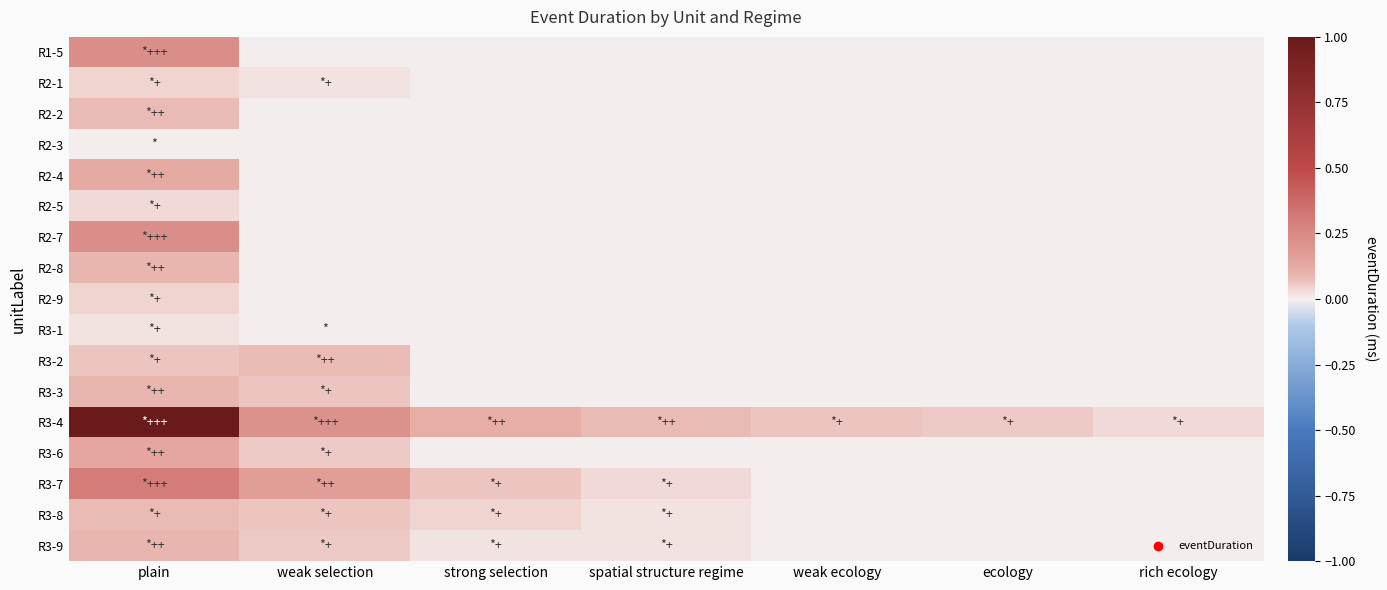

Reading right to left, transcribe all the data shown in this chart.

R1-5: rich ecology=0.0	ecology=0.0	weak ecology=0.0	spatial structure regime=0.0	strong selection=0.0	weak selection=0.0	plain=0.2
R2-1: rich ecology=0.0	ecology=0.0	weak ecology=0.0	spatial structure regime=0.0	strong selection=0.0	weak selection=0.0	plain=0.0
R2-2: rich ecology=0.0	ecology=0.0	weak ecology=0.0	spatial structure regime=0.0	strong selection=0.0	weak selection=0.0	plain=0.1
R2-3: rich ecology=0.0	ecology=0.0	weak ecology=0.0	spatial structure regime=0.0	strong selection=0.0	weak selection=0.0	plain=0.0
R2-4: rich ecology=0.0	ecology=0.0	weak ecology=0.0	spatial structure regime=0.0	strong selection=0.0	weak selection=0.0	plain=0.1
R2-5: rich ecology=0.0	ecology=0.0	weak ecology=0.0	spatial structure regime=0.0	strong selection=0.0	weak selection=0.0	plain=0.0
R2-7: rich ecology=0.0	ecology=0.0	weak ecology=0.0	spatial structure regime=0.0	strong selection=0.0	weak selection=0.0	plain=0.2
R2-8: rich ecology=0.0	ecology=0.0	weak ecology=0.0	spatial structure regime=0.0	strong selection=0.0	weak selection=0.0	plain=0.1
R2-9: rich ecology=0.0	ecology=0.0	weak ecology=0.0	spatial structure regime=0.0	strong selection=0.0	weak selection=0.0	plain=0.0
R3-1: rich ecology=0.0	ecology=0.0	weak ecology=0.0	spatial structure regime=0.0	strong selection=0.0	weak selection=0.0	plain=0.0
R3-2: rich ecology=0.0	ecology=0.0	weak ecology=0.0	spatial structure regime=0.0	strong selection=0.0	weak selection=0.1	plain=0.1
R3-3: rich ecology=0.0	ecology=0.0	weak ecology=0.0	spatial structure regime=0.0	strong selection=0.0	weak selection=0.1	plain=0.1
R3-4: rich ecology=0.0	ecology=0.1	weak ecology=0.1	spatial structure regime=0.1	strong selection=0.1	weak selection=0.2	plain=1.0
R3-6: rich ecology=0.0	ecology=0.0	weak ecology=0.0	spatial structure regime=0.0	strong selection=0.0	weak selection=0.1	plain=0.1
R3-7: rich ecology=0.0	ecology=0.0	weak ecology=0.0	spatial structure regime=0.0	strong selection=0.1	weak selection=0.2	plain=0.3
R3-8: rich ecology=0.0	ecology=0.0	weak ecology=0.0	spatial structure regime=0.0	strong selection=0.0	weak selection=0.1	plain=0.1
R3-9: rich ecology=0.0	ecology=0.0	weak ecology=0.0	spatial structure regime=0.0	strong selection=0.0	weak selection=0.1	plain=0.1